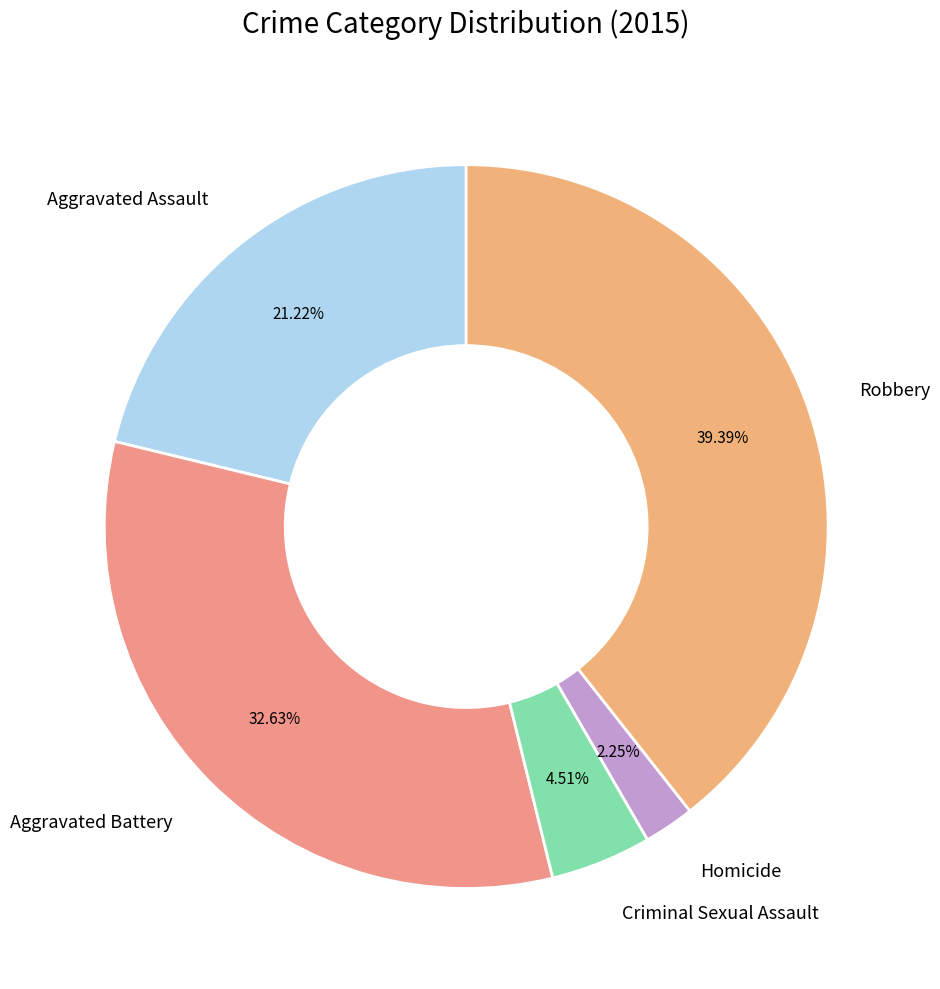

Which slice is the largest?

Robbery